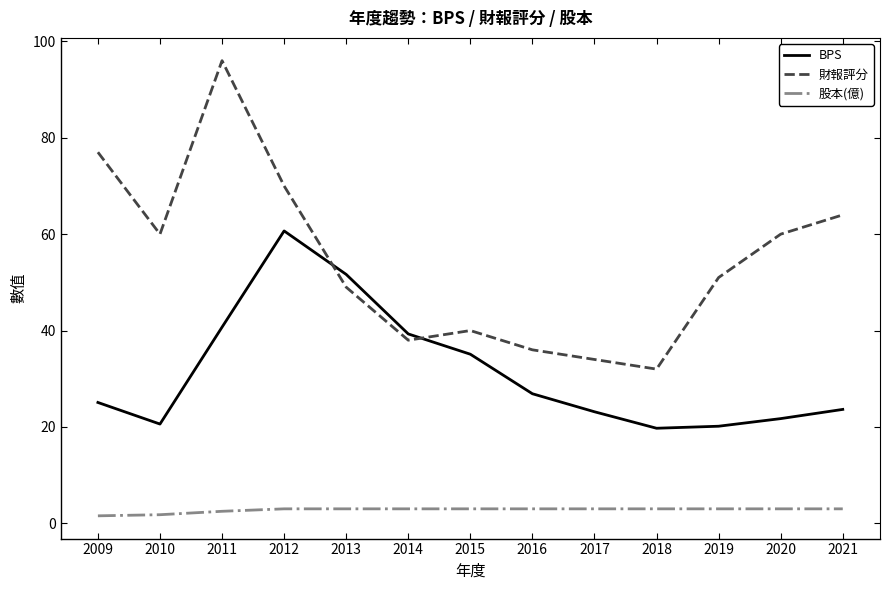

What is the minimum value shown in the chart?

1.6